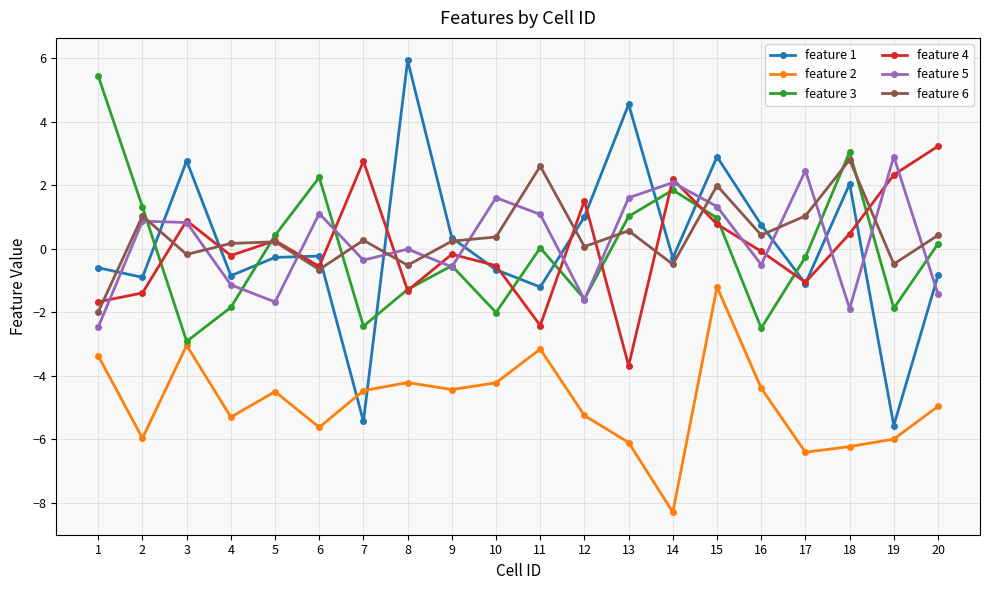

At which category is the sum across all series the highest?

15